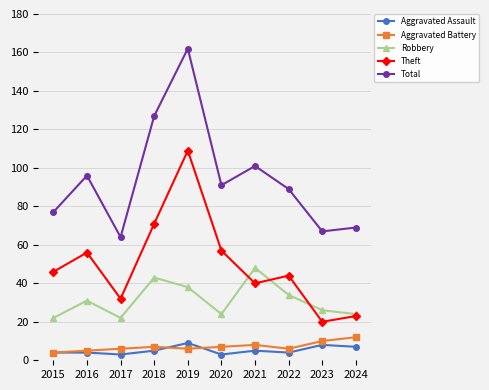

At how many categories does at least one series exceed 154?

1